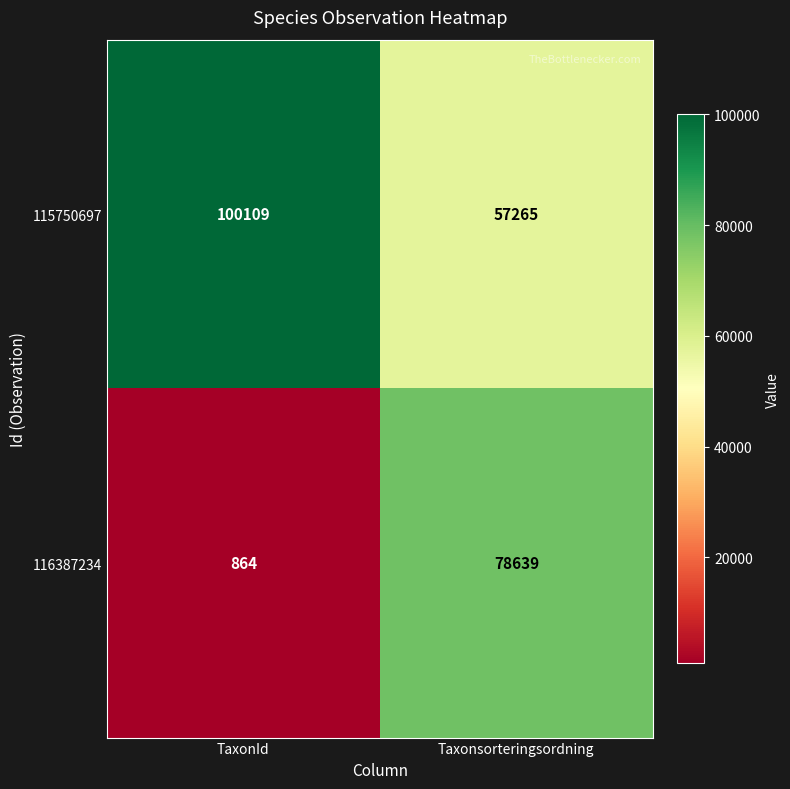

What is the sum of the 115750697 values at Taxonsorteringsordning and TaxonId?

157374